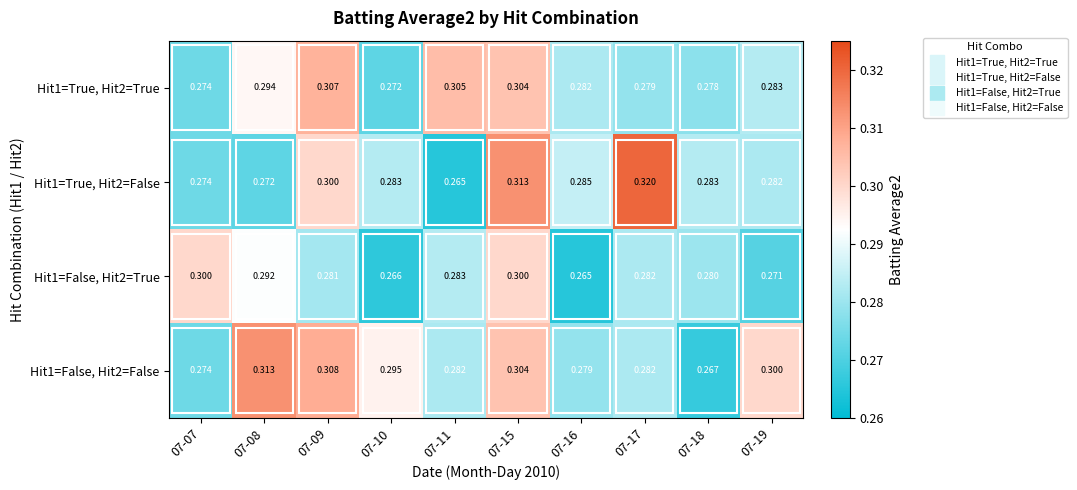

Rank the series at 07-16 from lowest to highest value.

Hit1=False, Hit2=True, Hit1=False, Hit2=False, Hit1=True, Hit2=True, Hit1=True, Hit2=False